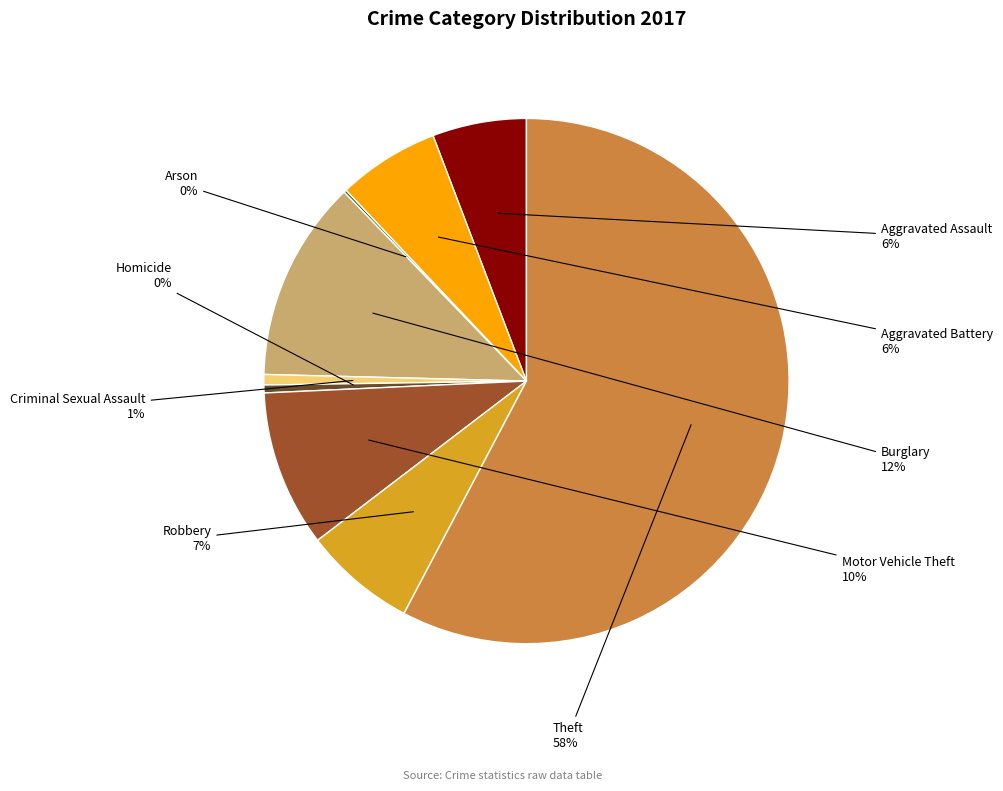

To the nearest percent, what is the average slice percentage?

11%